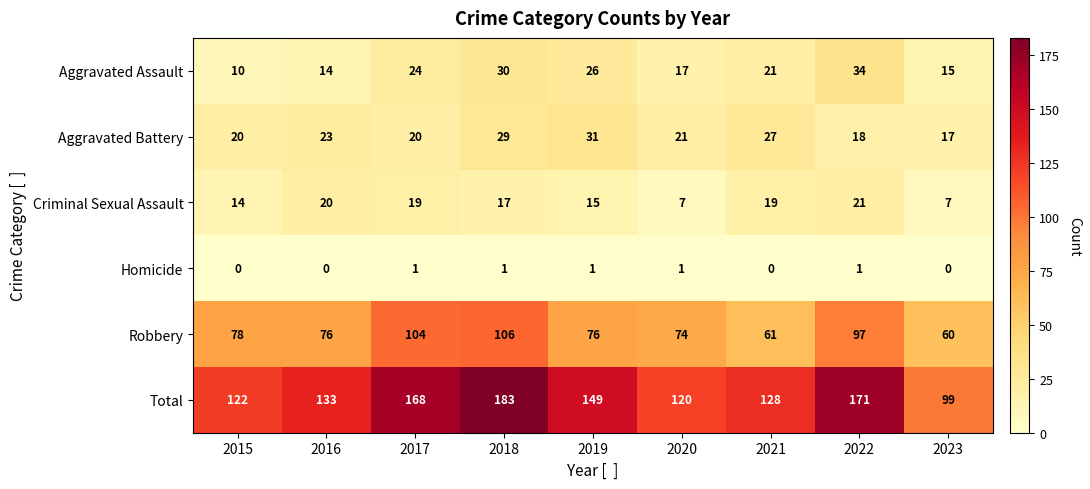

Where is Robbery nearest to the value 83?

2015